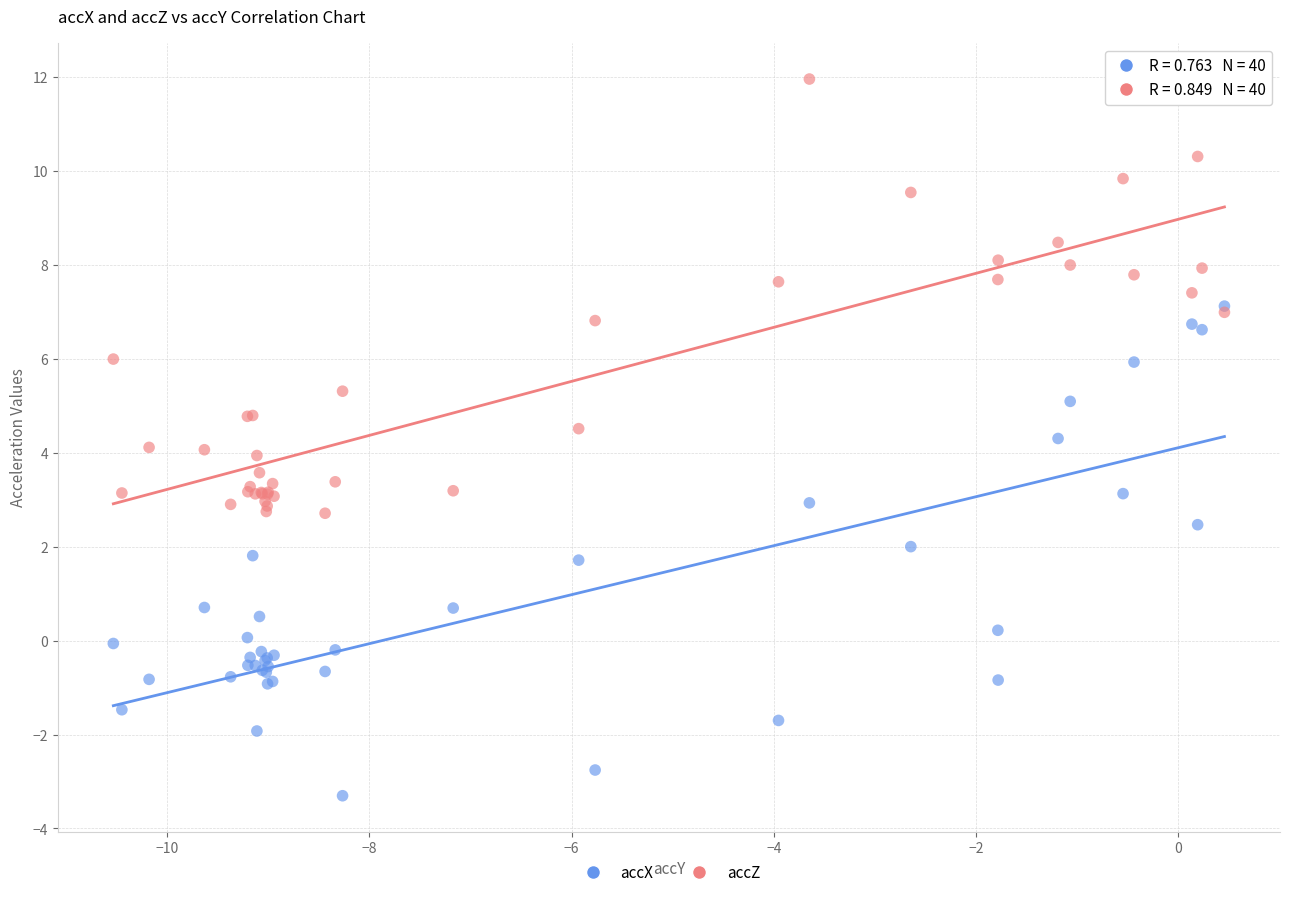

Which series reaches the minimum Y coordinate?

accX